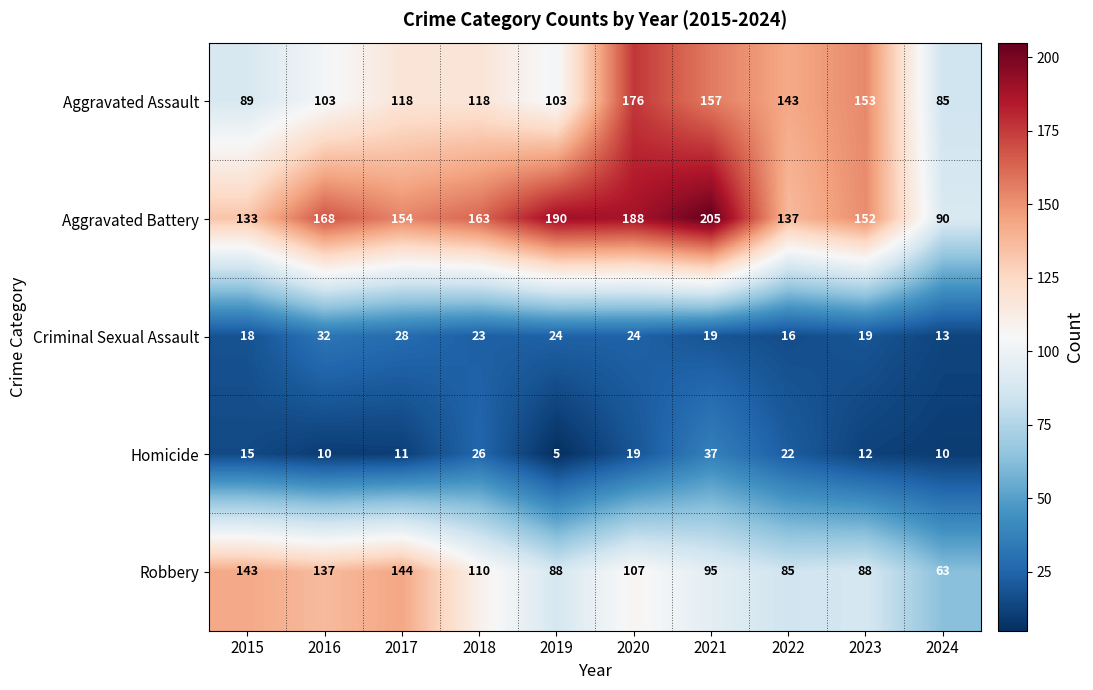

Which series has the largest range (max minus min)?

Aggravated Battery